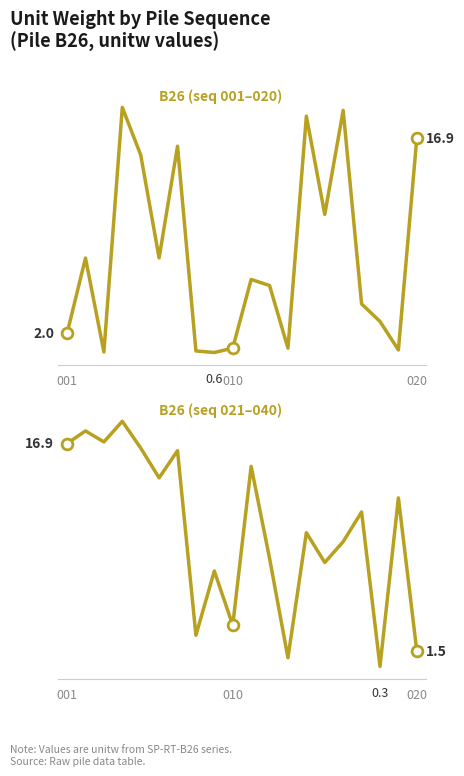

At how many categories does at least one series exceed 8?

15